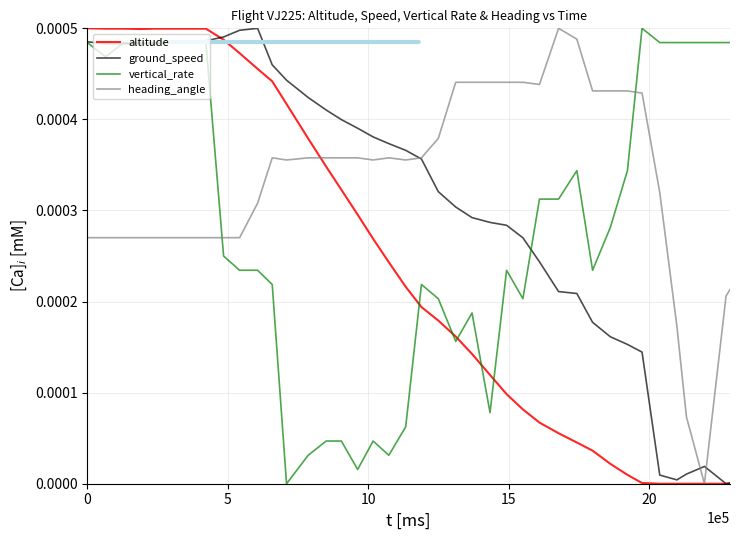

List the series in order of their overall mean, highest first.

heading_angle, ground_speed, vertical_rate, altitude